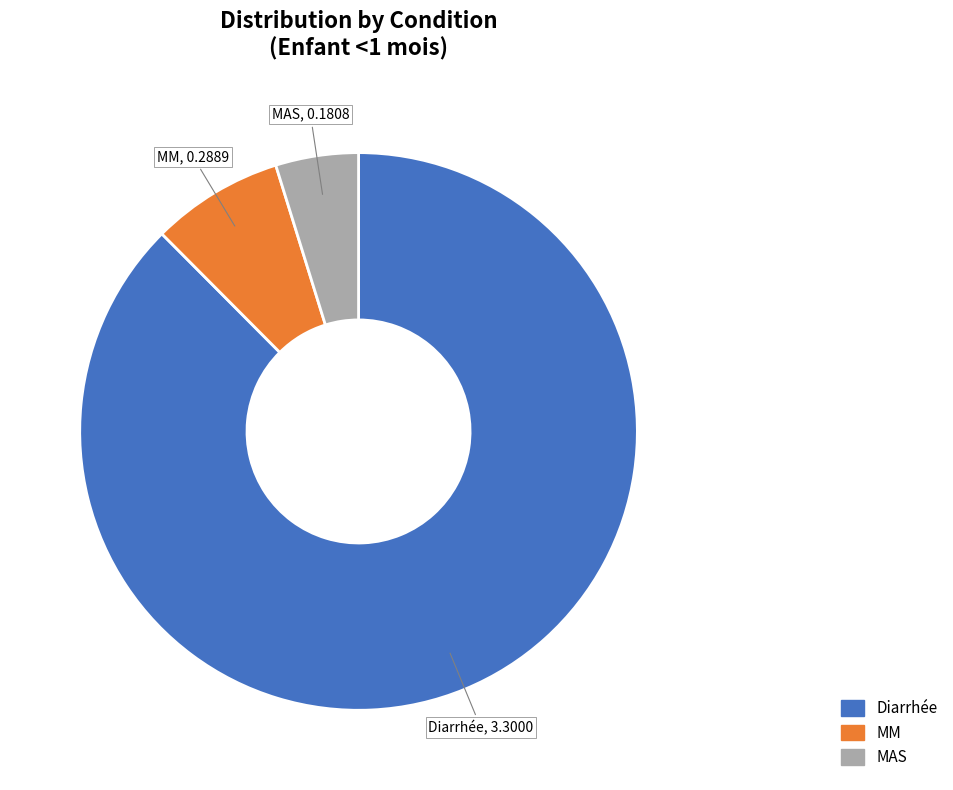

Between MAS and MM, which is larger?

MM